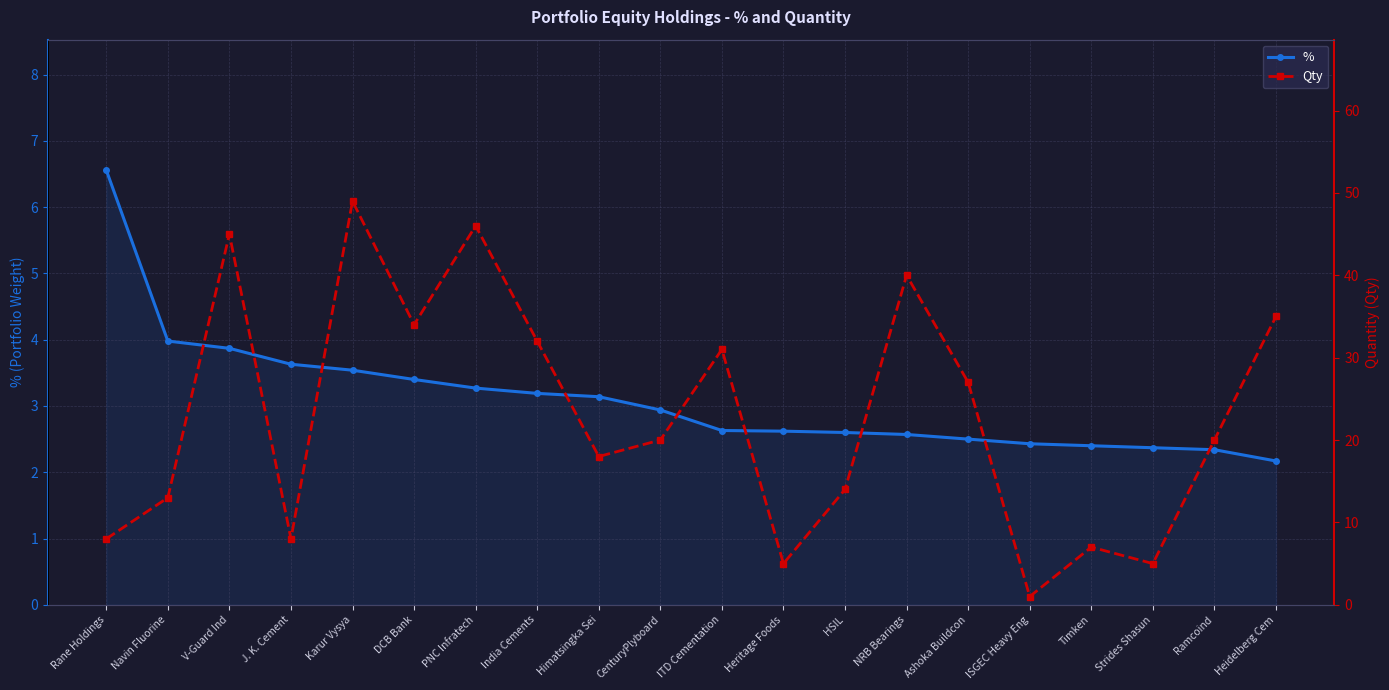

Rank the series by their average value, from lowest to highest.

%, Qty